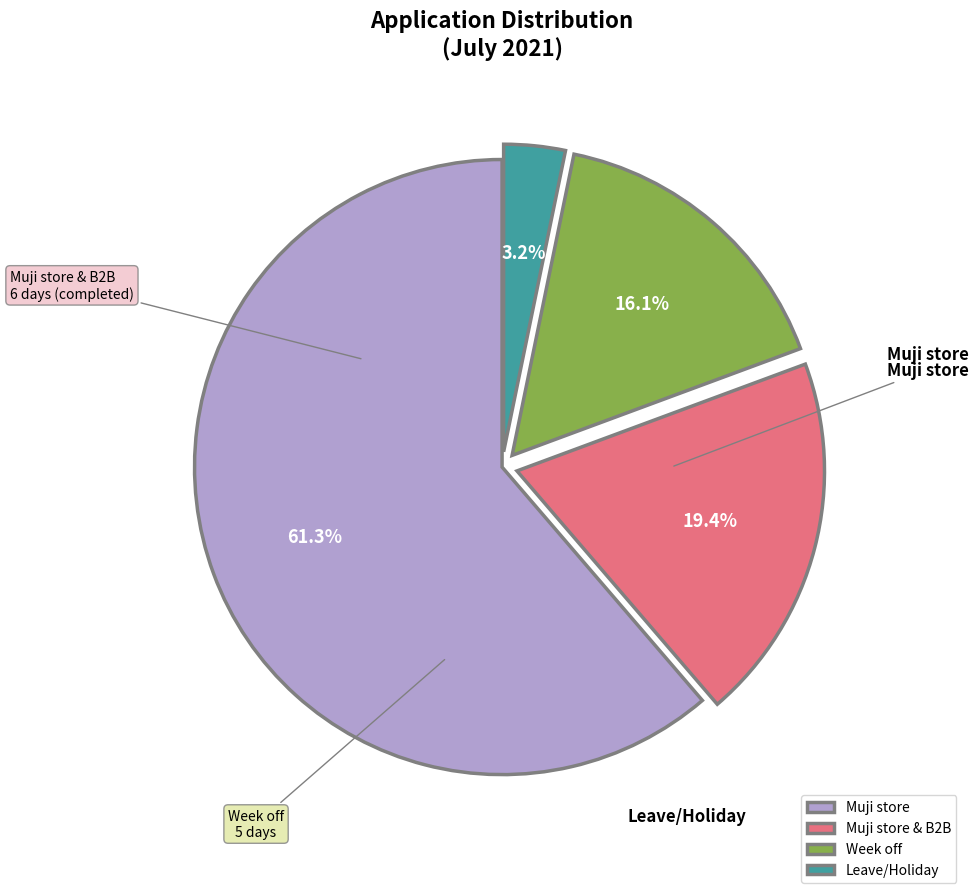

How many segments does this pie chart have?

4